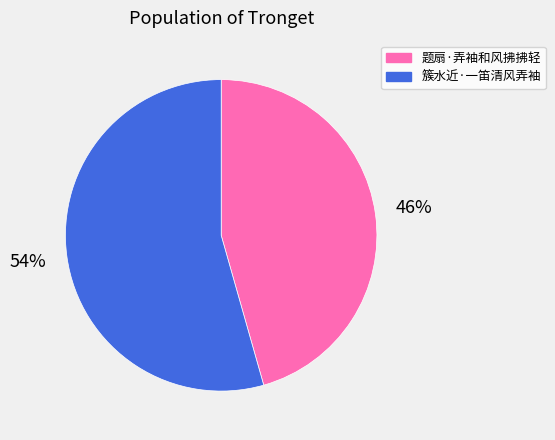

Which has a higher value, 题扇·弄袖和风拂拂轻 or 簇水近·一笛清风弄袖?

簇水近·一笛清风弄袖